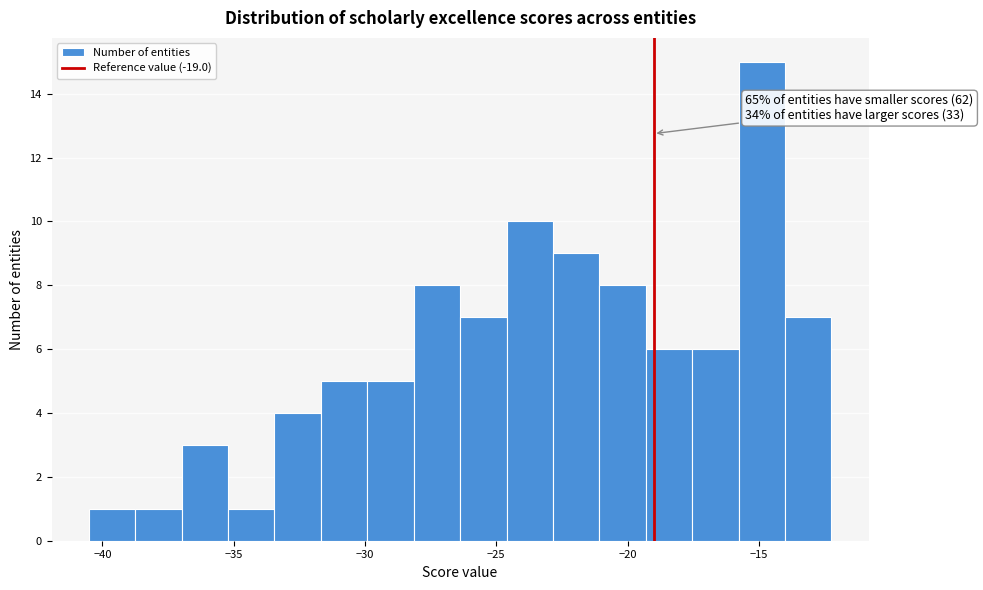

Around what value on the x-axis is the tallest bar? Give the approximate position of its centre, as read against the axis.

-15.0